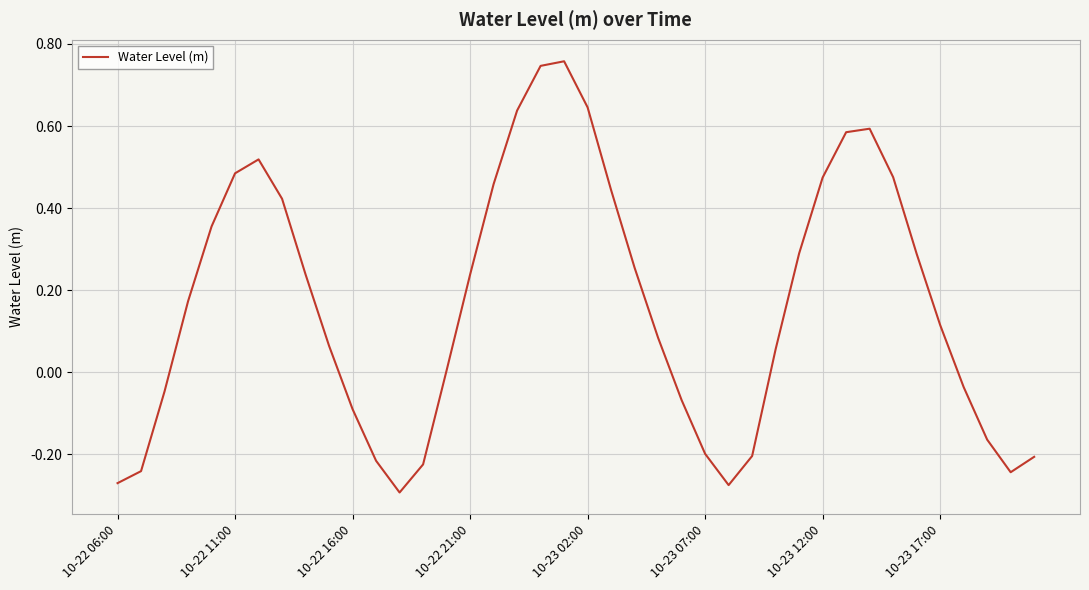

What is the difference between the maximum and minimum values?

1.1